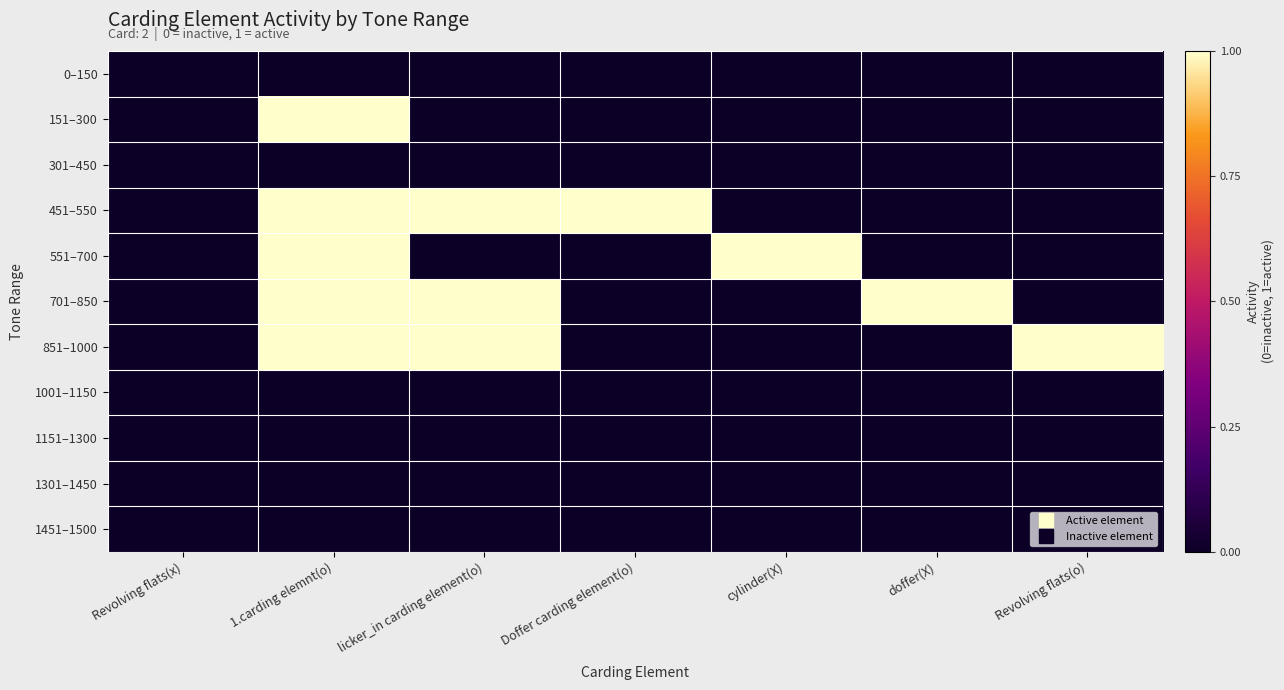

What is the greatest value displayed?

1